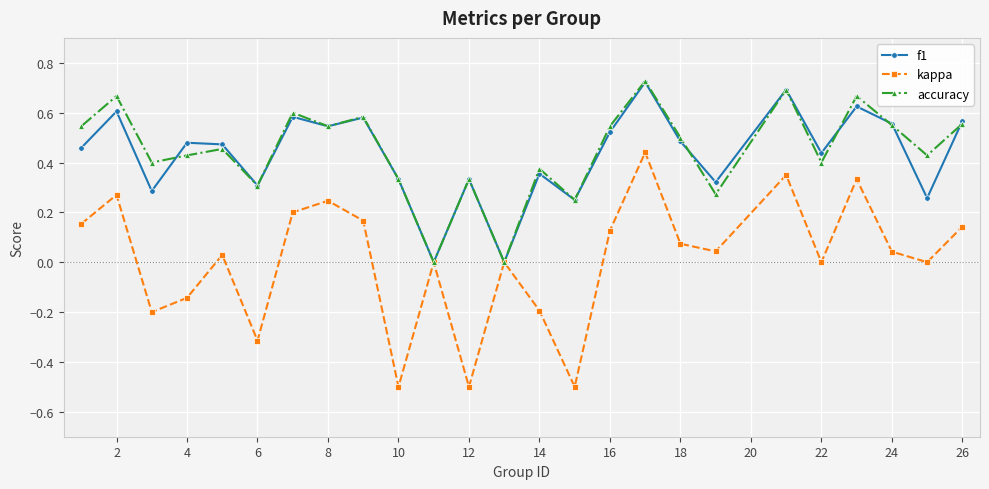

How many interior local valleys does the accuracy series have?

9